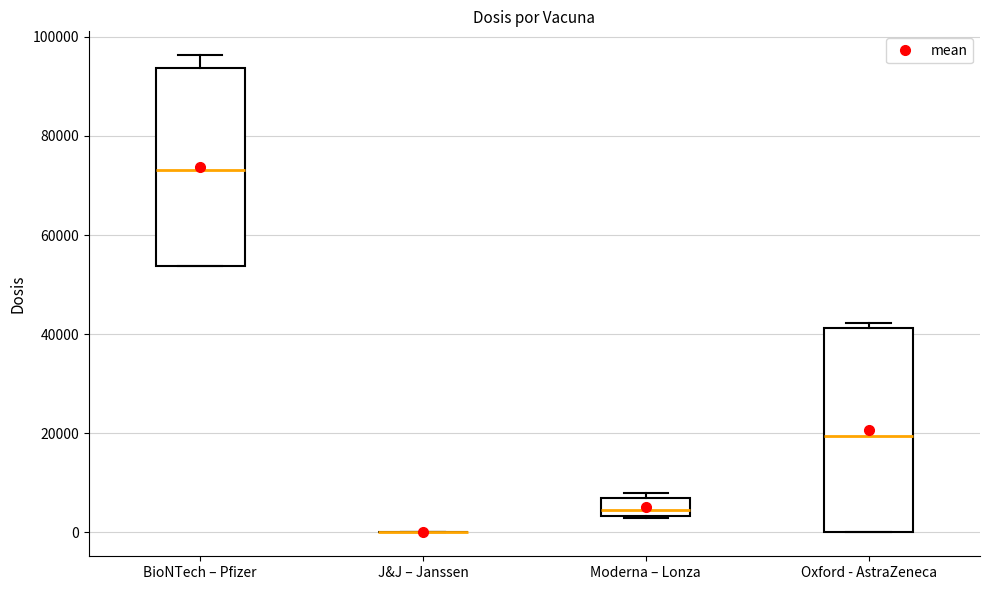

Reading left to right, transcribe this box plot: for each box, give where its median line is, the range the box spans, and where its two whiskers end, as read against the y-axis. The values are not printed on the chart, so give them approximately, as read against the axis.

BioNTech – Pfizer: median 74000, box 54000 to 94000, whiskers 54000 to 96000
J&J – Janssen: box collapsed to a line at 0, whiskers 0 to 0
Moderna – Lonza: median 4000 (just above the box's lower edge), box 4000 to 6000, whiskers 2000 to 8000
Oxford - AstraZeneca: median 20000, box 0 to 42000, whiskers 0 to 42000 (just above the box's upper edge)